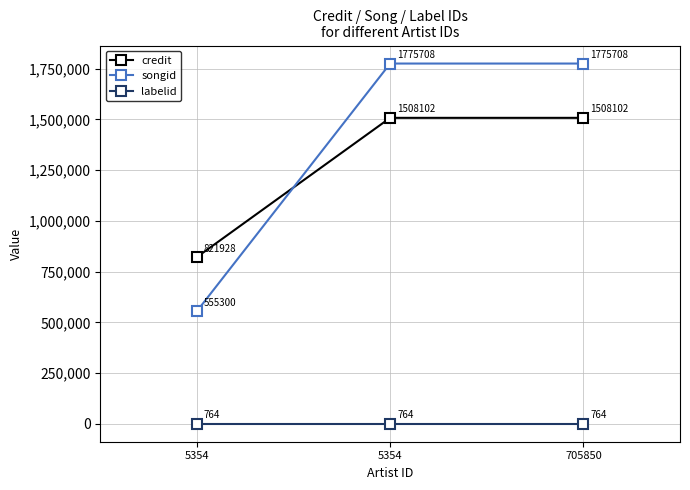

Which series changed the most between 5354 and 705850?

credit